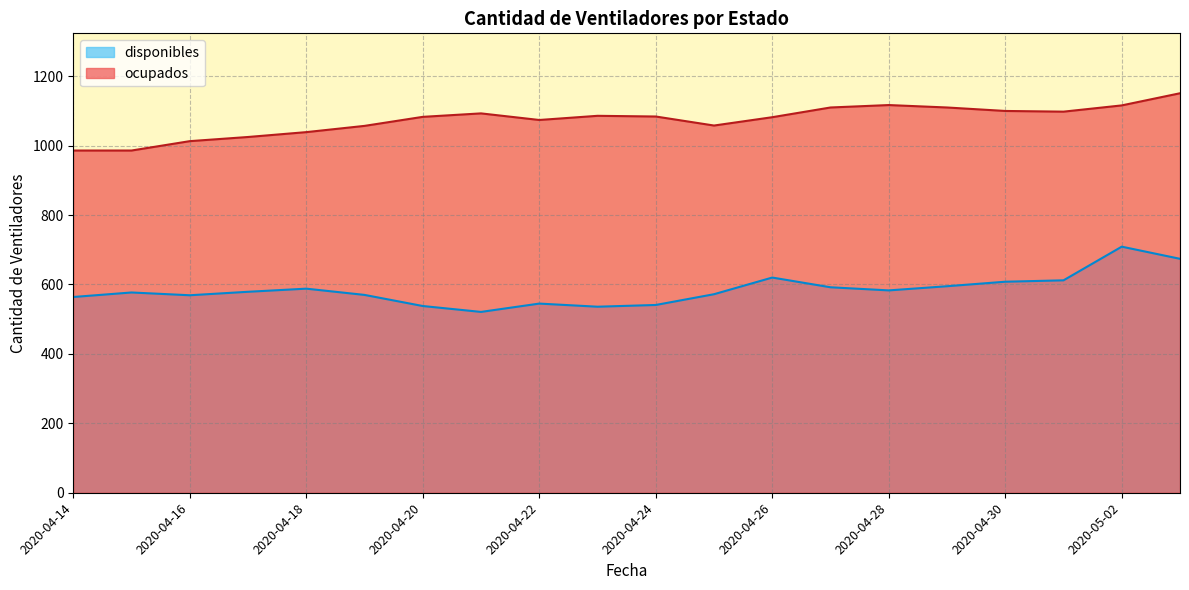

Which has a higher value, 2020-05-02 or 2020-05-03?

2020-05-02